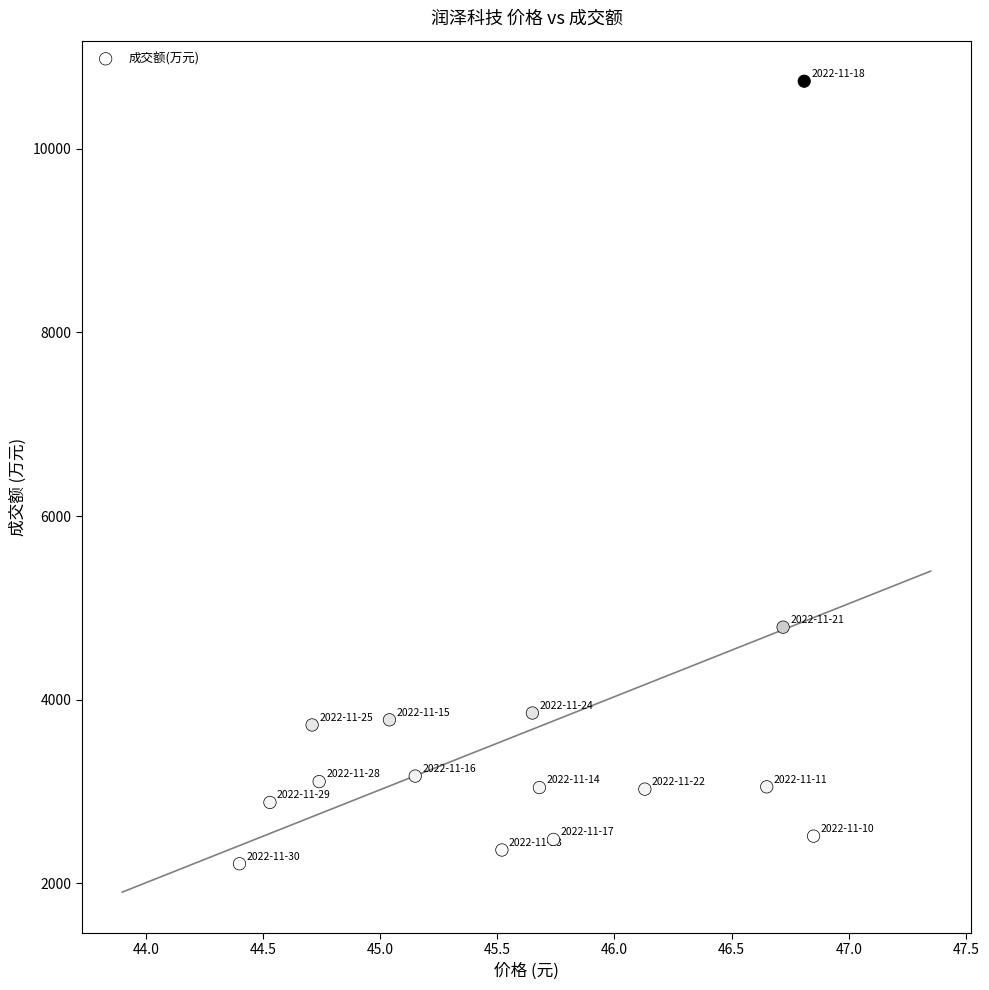

What is the range of Y values (max minus min)?

8524